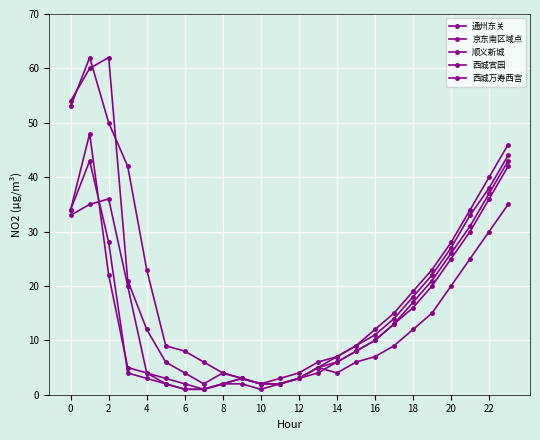

At which category does 通州东关 reach its first local valley?

14